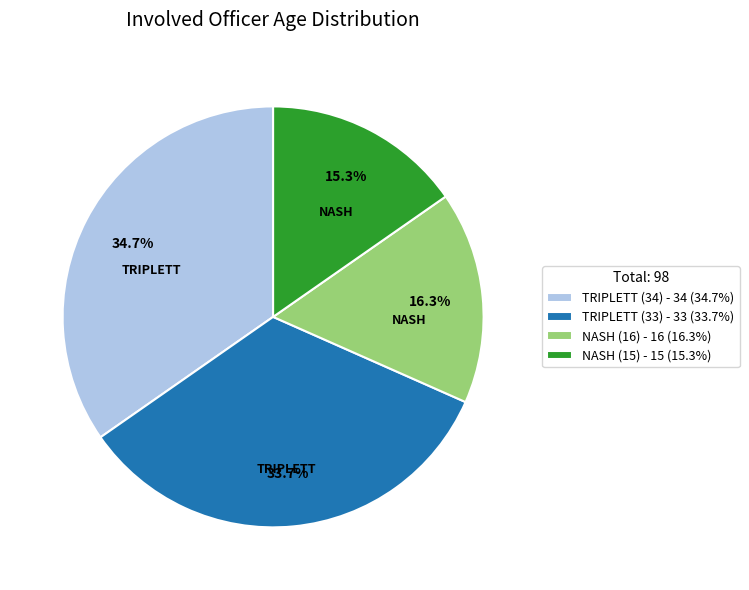

Rank the categories by value from highest to lowest.

TRIPLETT (34), TRIPLETT (33), NASH (16), NASH (15)